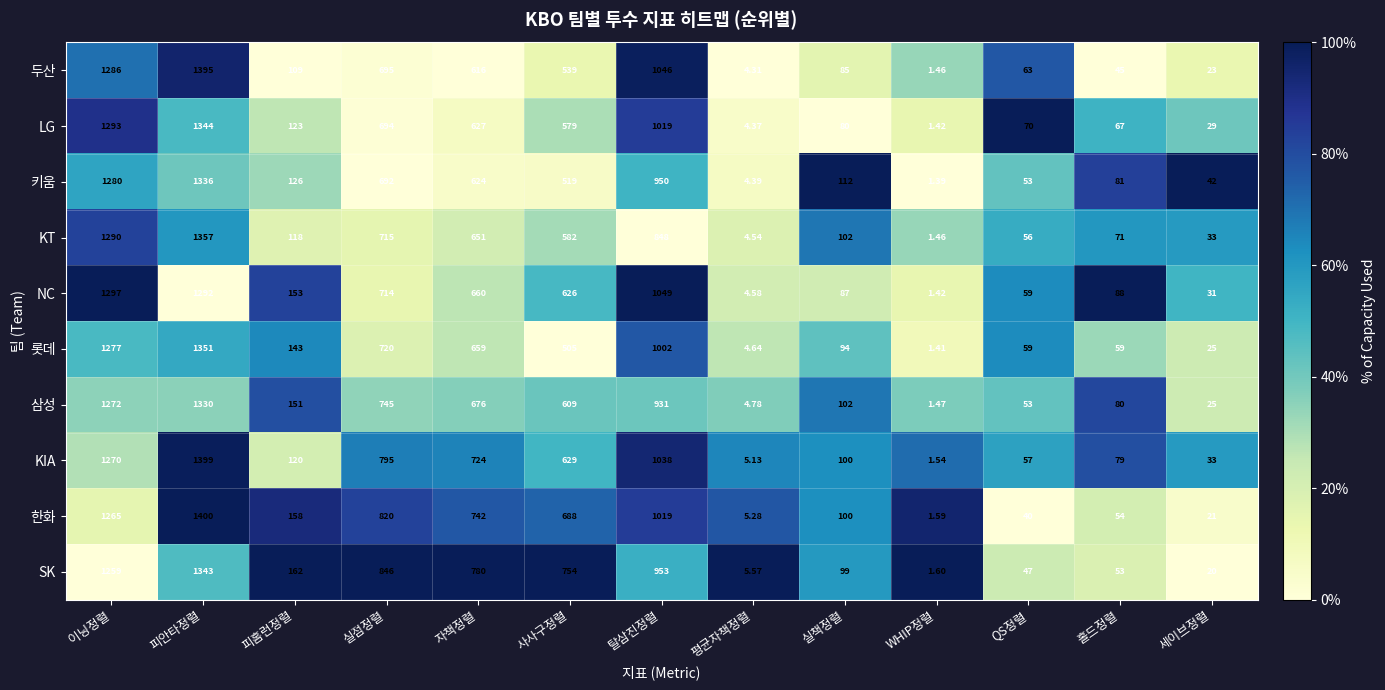

Which series has the largest range (max minus min)?

한화